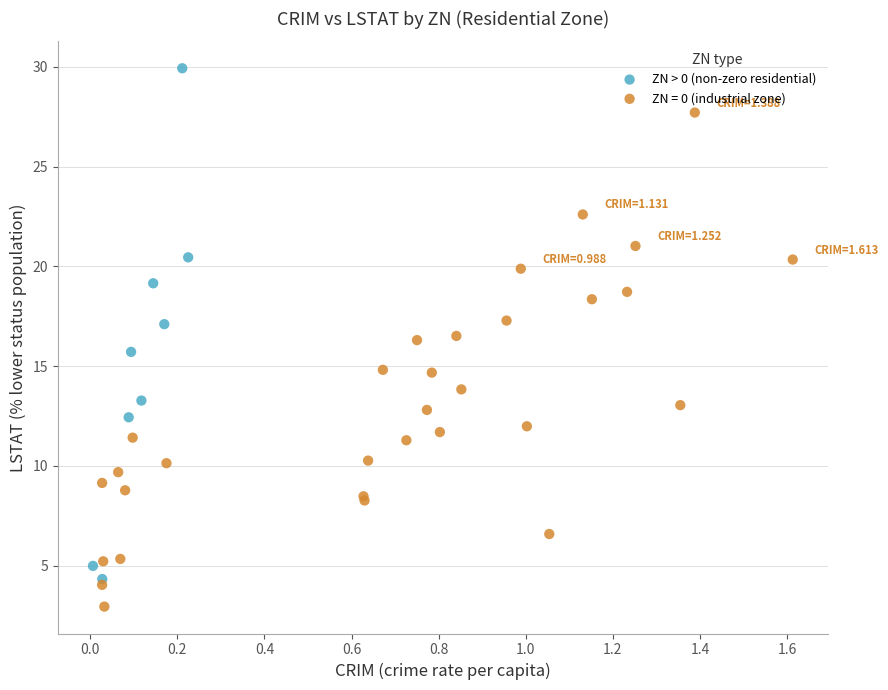

Which series reaches the minimum Y coordinate?

ZN = 0 (industrial zone)